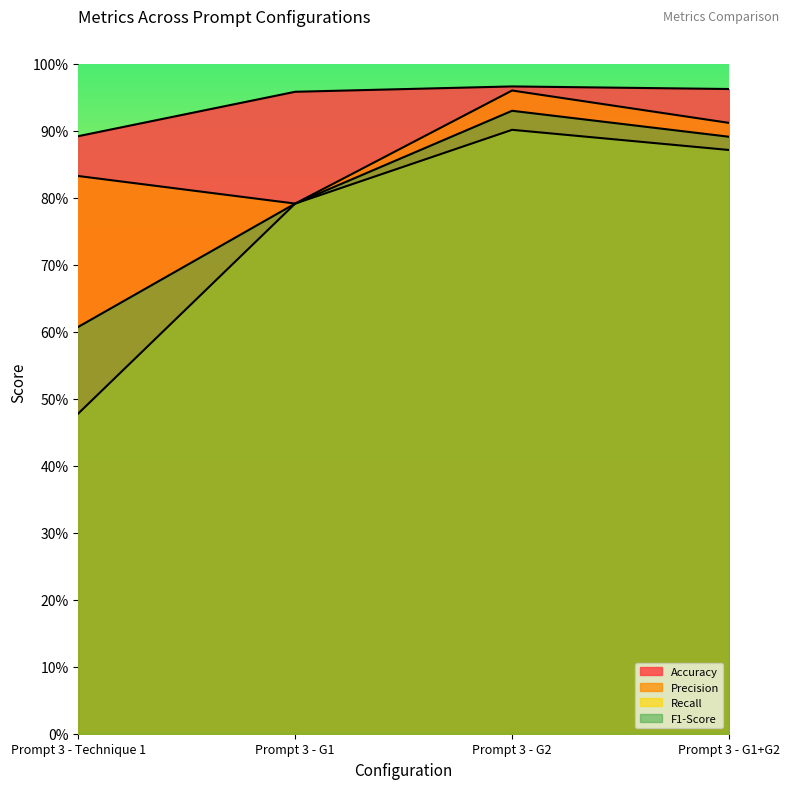

Where is Recall nearest to the value 0?

Prompt 3 - Technique 1